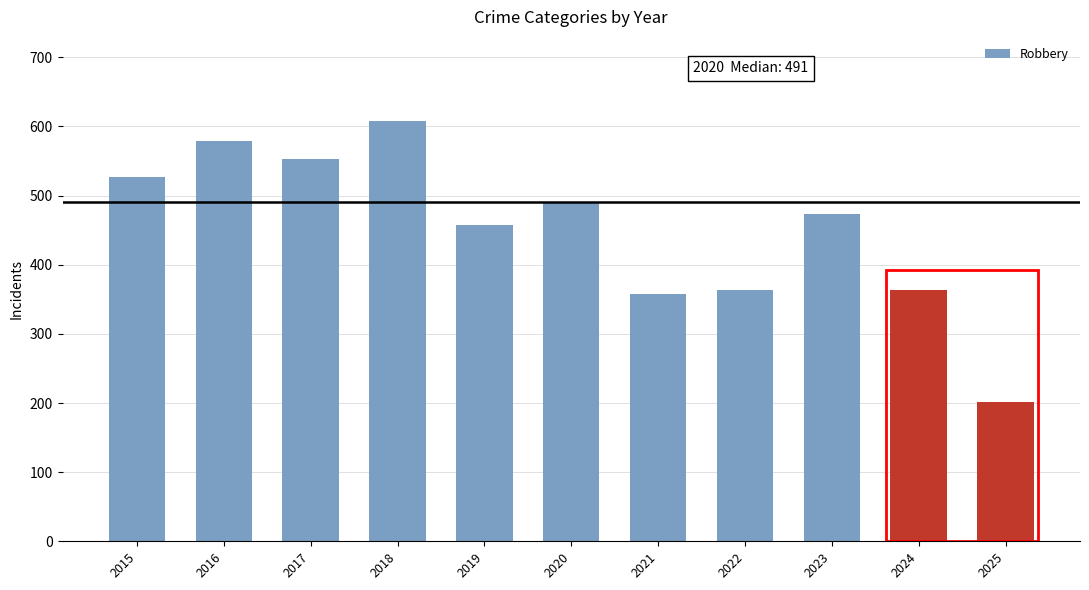

Read the value at 2024, to the nearest 10.

360